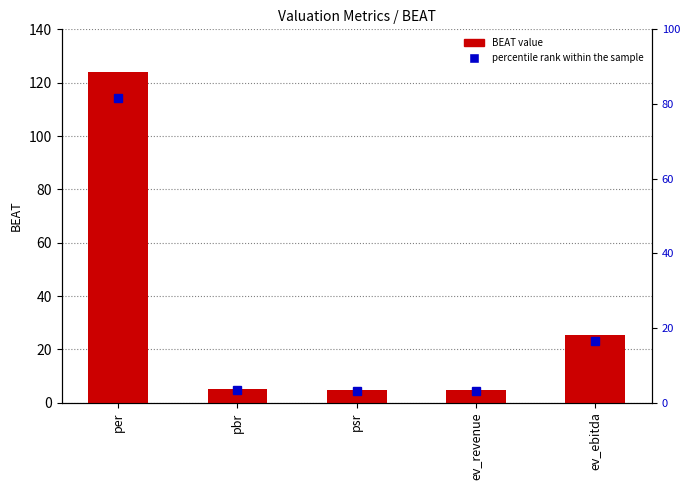

Is it true that the value at pbr is 3.0?

False